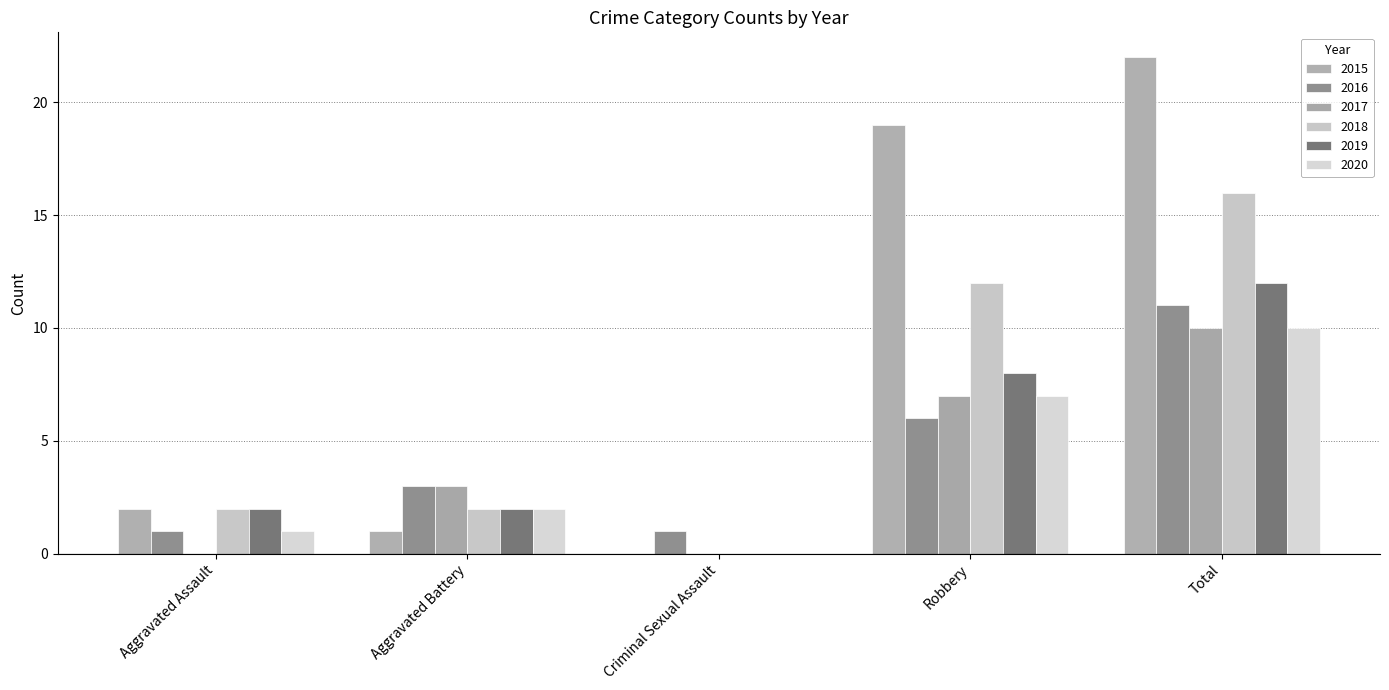

At which label does 2018 reach its peak?

Total